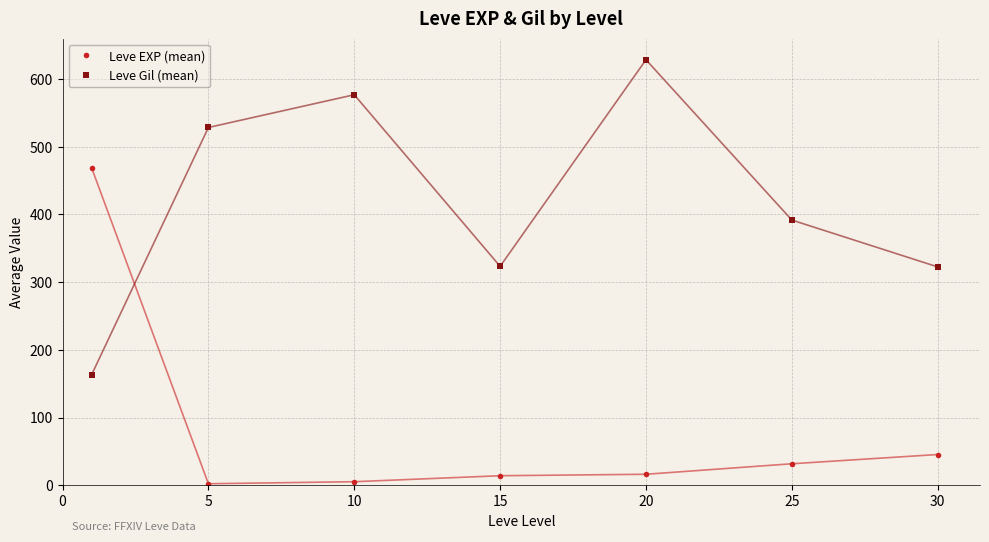

True or false: Leve Gil (mean) has more than 2 interior local peaks.

False